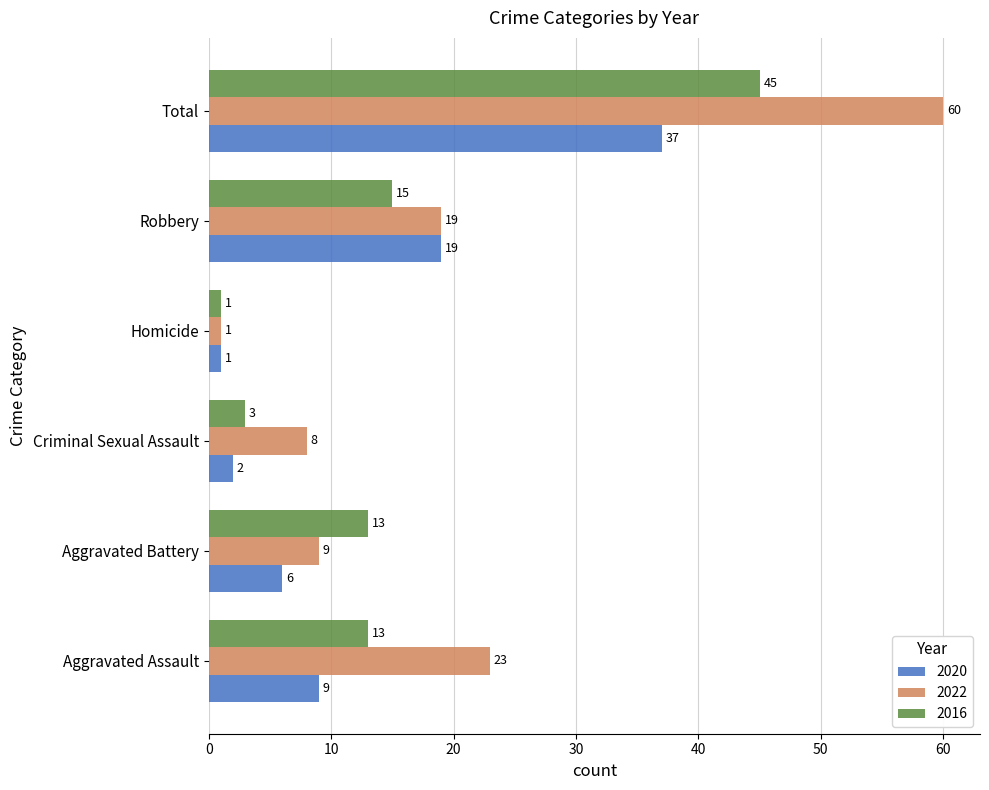

What is the sum of all 2016 values?

90